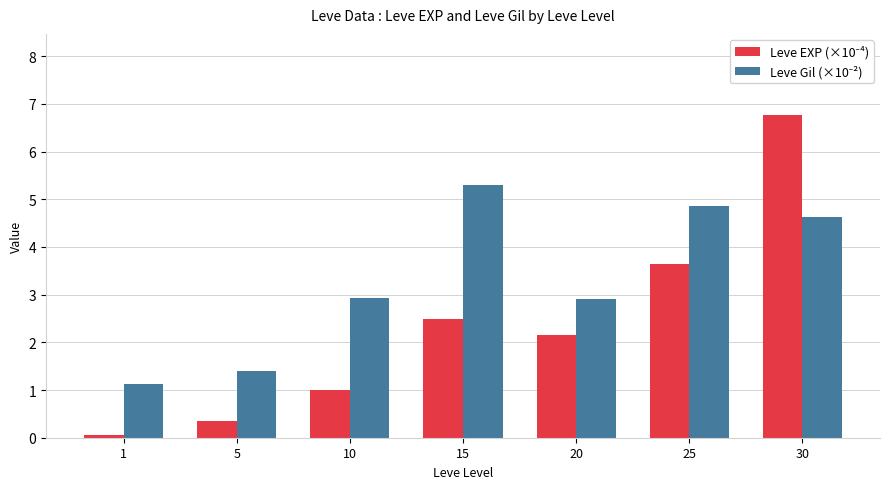

What is the maximum value shown in the chart?

6.8